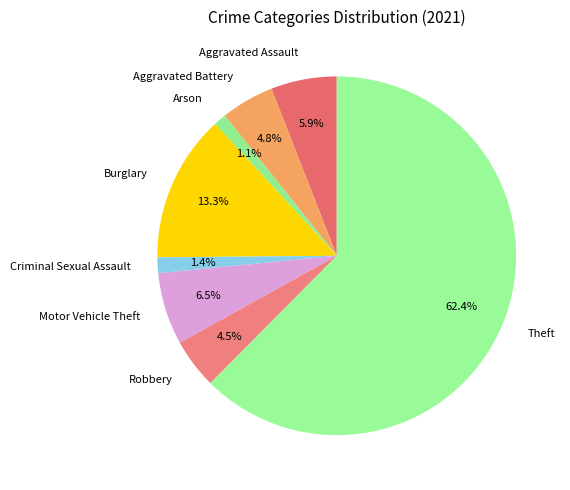

What is the ratio of the value at Aggravated Assault to the value at Motor Vehicle Theft?

0.9